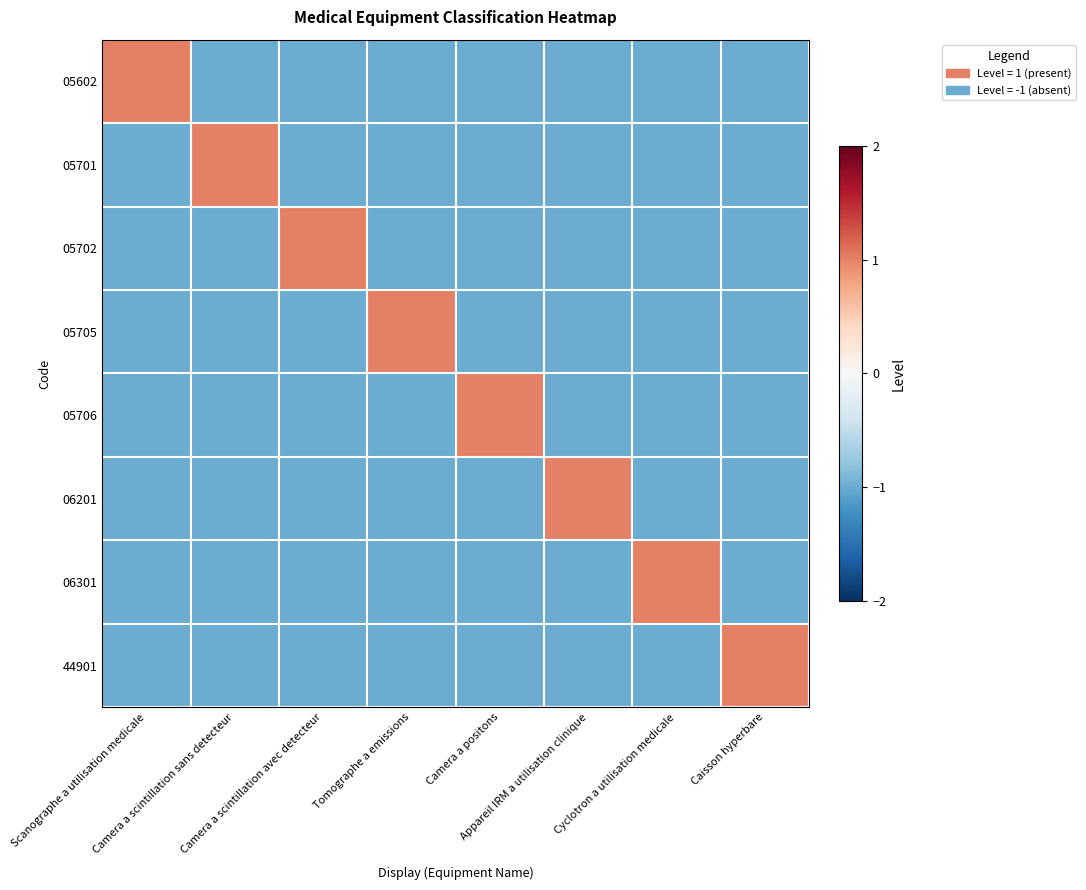

Reading right to left, extract all data points from this chart.

05602: Caisson hyperbare=-1	Cyclotron a utilisation medicale=-1	Appareil IRM a utilisation clinique=-1	Camera a positons=-1	Tomographe a emissions=-1	Camera a scintillation avec detecteur=-1	Camera a scintillation sans detecteur=-1	Scanographe a utilisation medicale=1
05701: Caisson hyperbare=-1	Cyclotron a utilisation medicale=-1	Appareil IRM a utilisation clinique=-1	Camera a positons=-1	Tomographe a emissions=-1	Camera a scintillation avec detecteur=-1	Camera a scintillation sans detecteur=1	Scanographe a utilisation medicale=-1
05702: Caisson hyperbare=-1	Cyclotron a utilisation medicale=-1	Appareil IRM a utilisation clinique=-1	Camera a positons=-1	Tomographe a emissions=-1	Camera a scintillation avec detecteur=1	Camera a scintillation sans detecteur=-1	Scanographe a utilisation medicale=-1
05705: Caisson hyperbare=-1	Cyclotron a utilisation medicale=-1	Appareil IRM a utilisation clinique=-1	Camera a positons=-1	Tomographe a emissions=1	Camera a scintillation avec detecteur=-1	Camera a scintillation sans detecteur=-1	Scanographe a utilisation medicale=-1
05706: Caisson hyperbare=-1	Cyclotron a utilisation medicale=-1	Appareil IRM a utilisation clinique=-1	Camera a positons=1	Tomographe a emissions=-1	Camera a scintillation avec detecteur=-1	Camera a scintillation sans detecteur=-1	Scanographe a utilisation medicale=-1
06201: Caisson hyperbare=-1	Cyclotron a utilisation medicale=-1	Appareil IRM a utilisation clinique=1	Camera a positons=-1	Tomographe a emissions=-1	Camera a scintillation avec detecteur=-1	Camera a scintillation sans detecteur=-1	Scanographe a utilisation medicale=-1
06301: Caisson hyperbare=-1	Cyclotron a utilisation medicale=1	Appareil IRM a utilisation clinique=-1	Camera a positons=-1	Tomographe a emissions=-1	Camera a scintillation avec detecteur=-1	Camera a scintillation sans detecteur=-1	Scanographe a utilisation medicale=-1
44901: Caisson hyperbare=1	Cyclotron a utilisation medicale=-1	Appareil IRM a utilisation clinique=-1	Camera a positons=-1	Tomographe a emissions=-1	Camera a scintillation avec detecteur=-1	Camera a scintillation sans detecteur=-1	Scanographe a utilisation medicale=-1